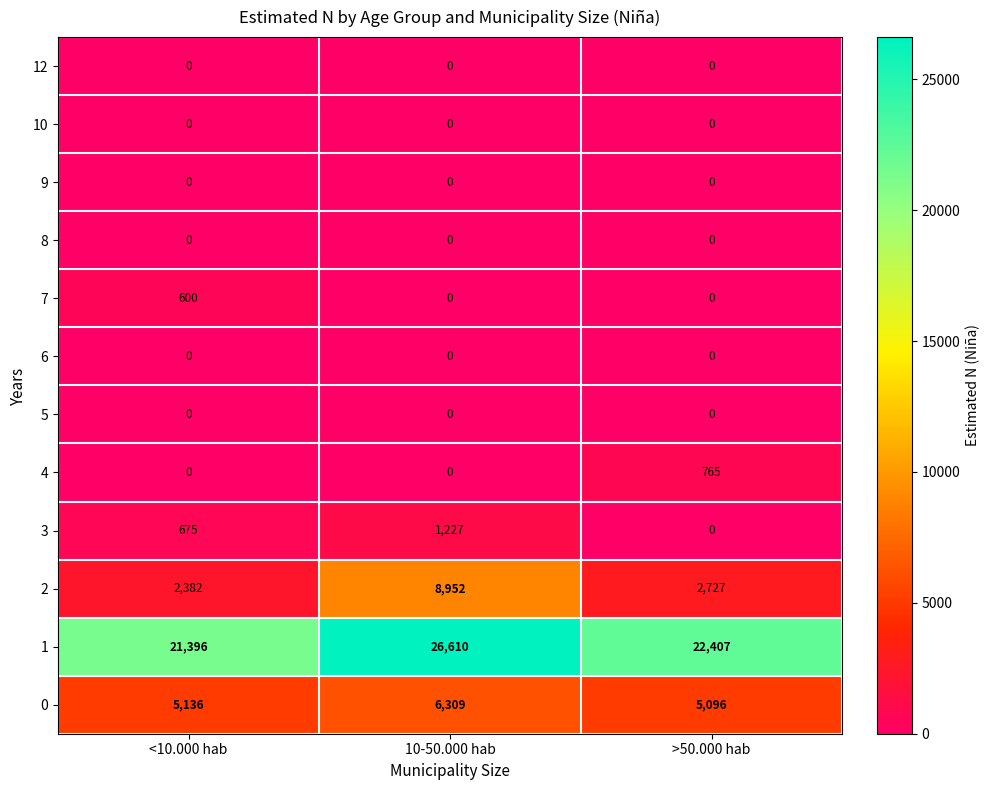

Which series has the largest total across all categories?

1